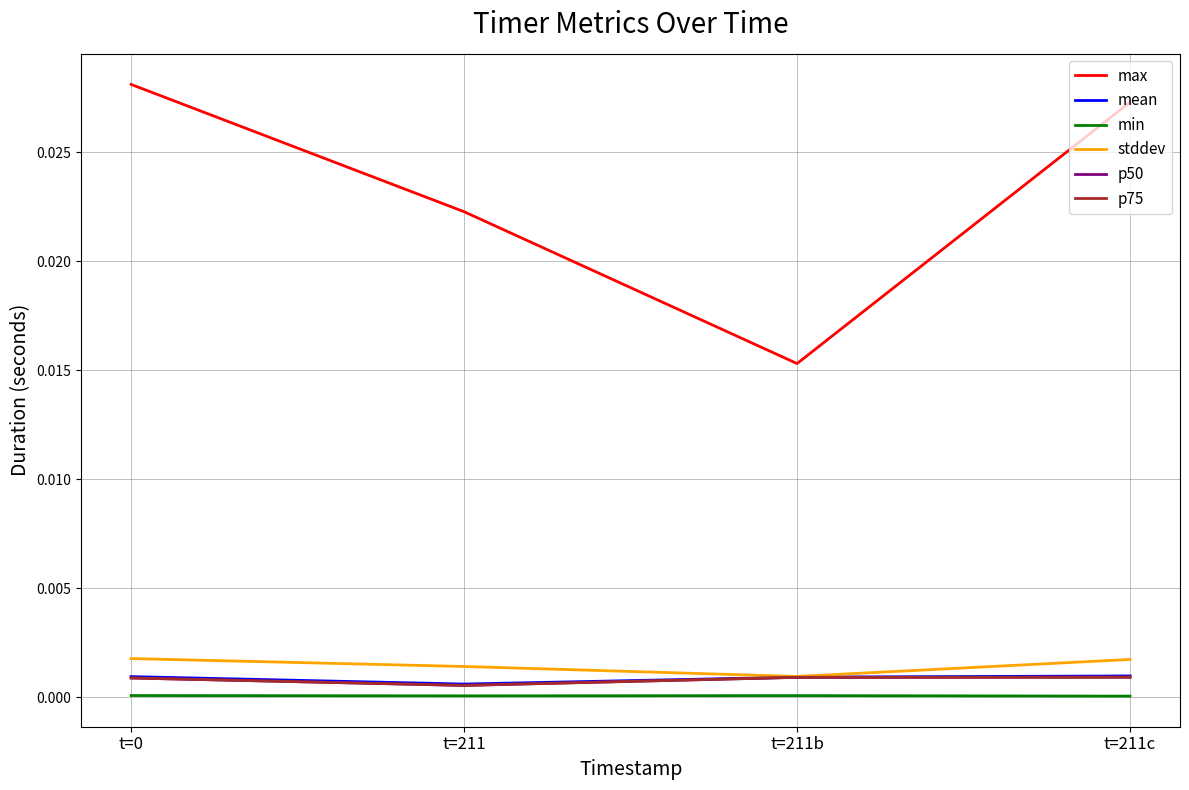

At t=211b, list the series in order from smallest to largest.

min, p50, p75, mean, stddev, max